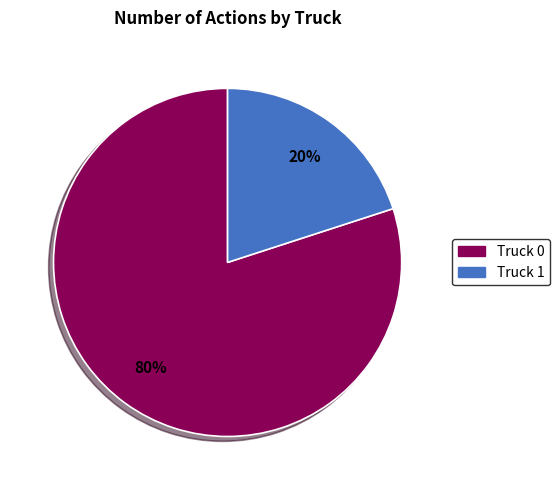

What is the largest slice in the pie chart?

Truck 0